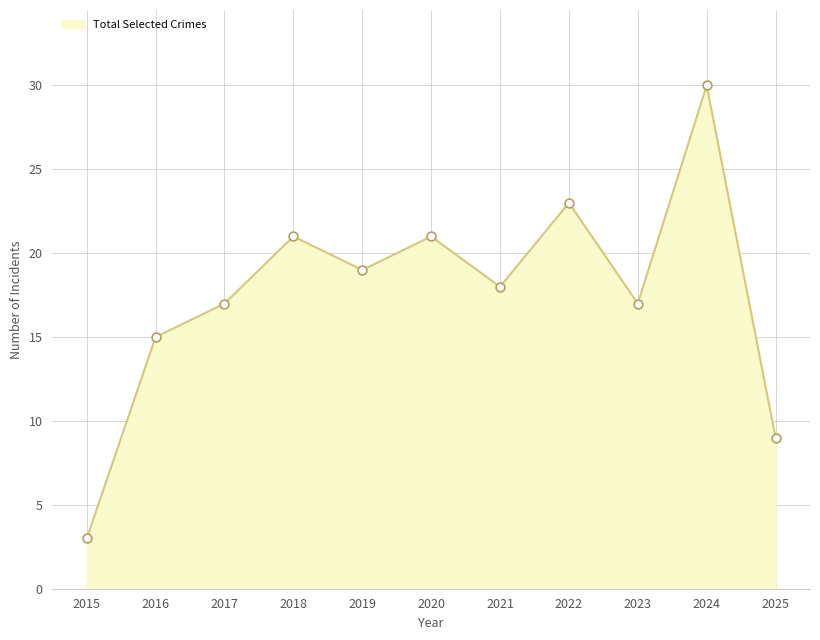

What value does the data have at 2017, to the nearest 10?

20